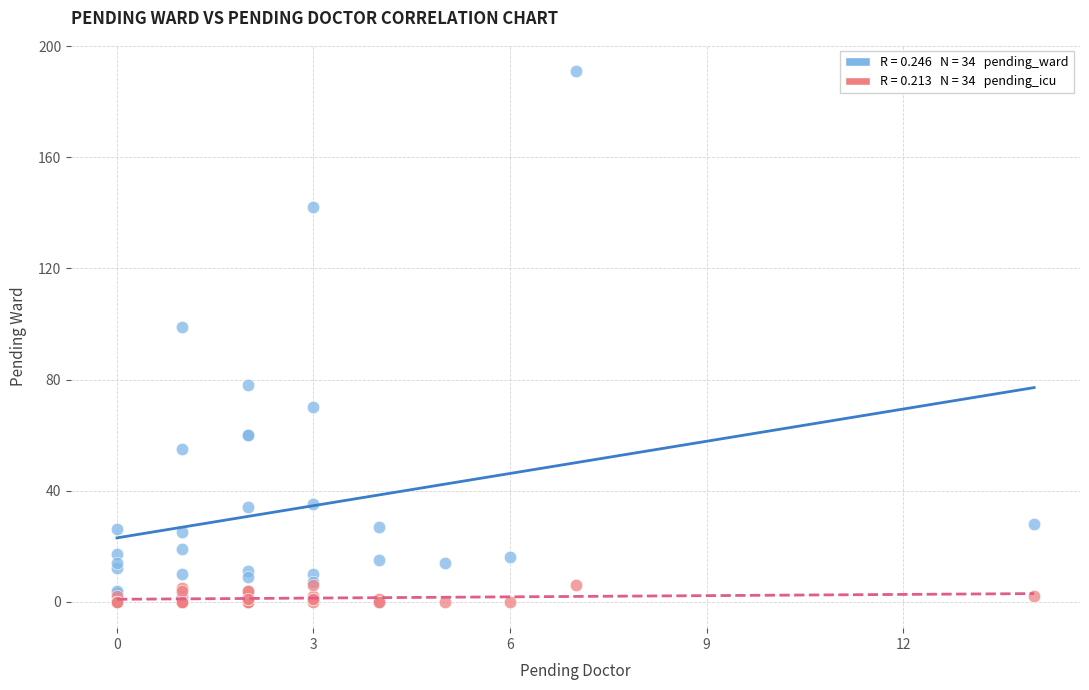

Across all series, what Y value is closest to 95?

99